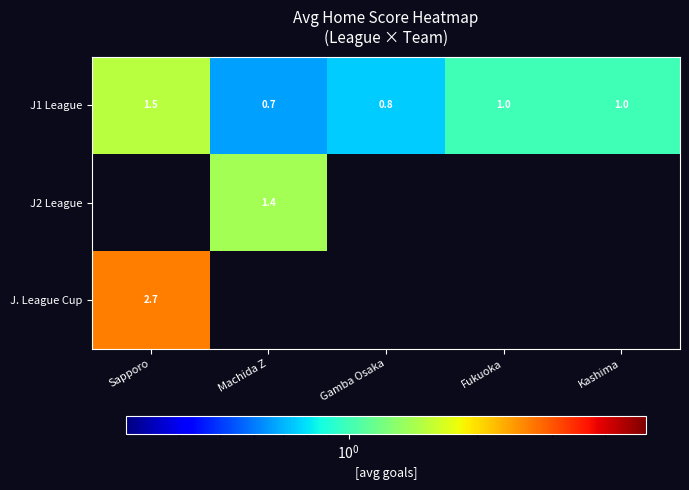

The value of J2 League at Machida Z is 1.4. True or false?

True